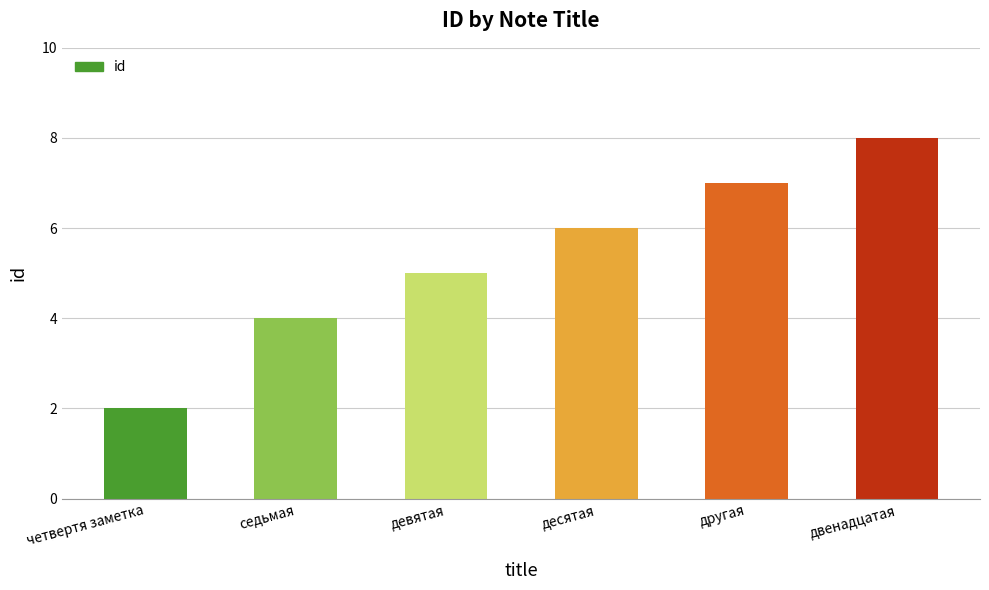

What is the difference between the values at девятая and десятая?

1